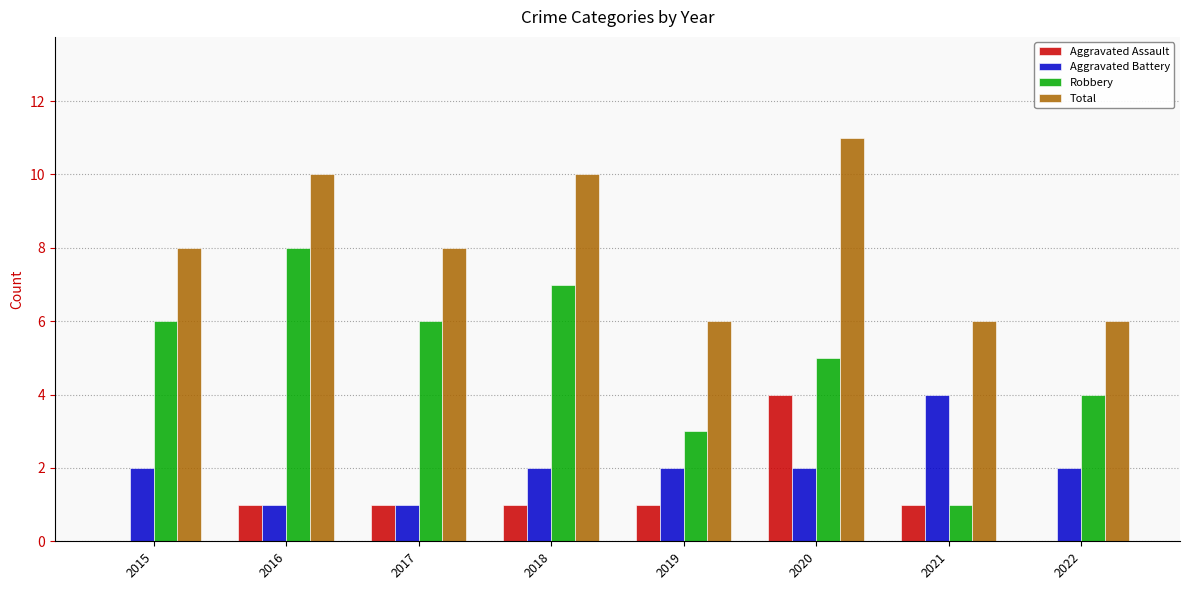

What is the sum of the Total values at 2022 and 2015?

14